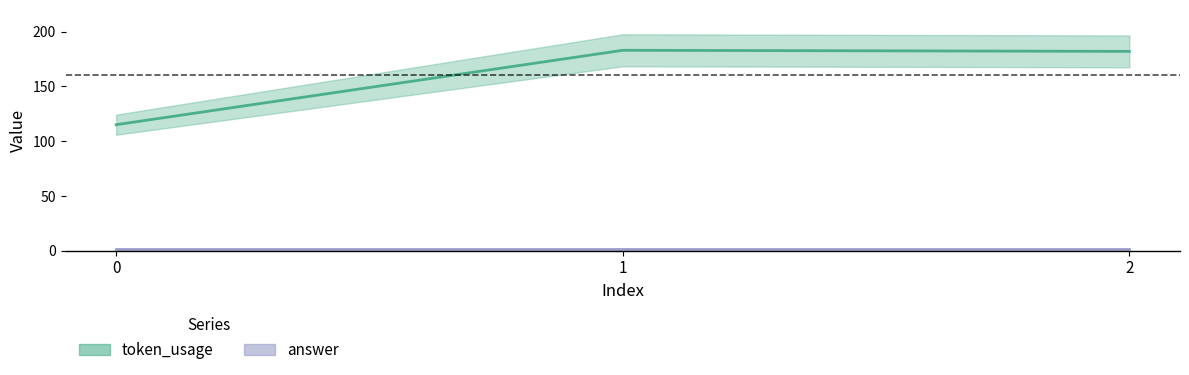

The chart shows a value of 115 at 0. True or false?

True